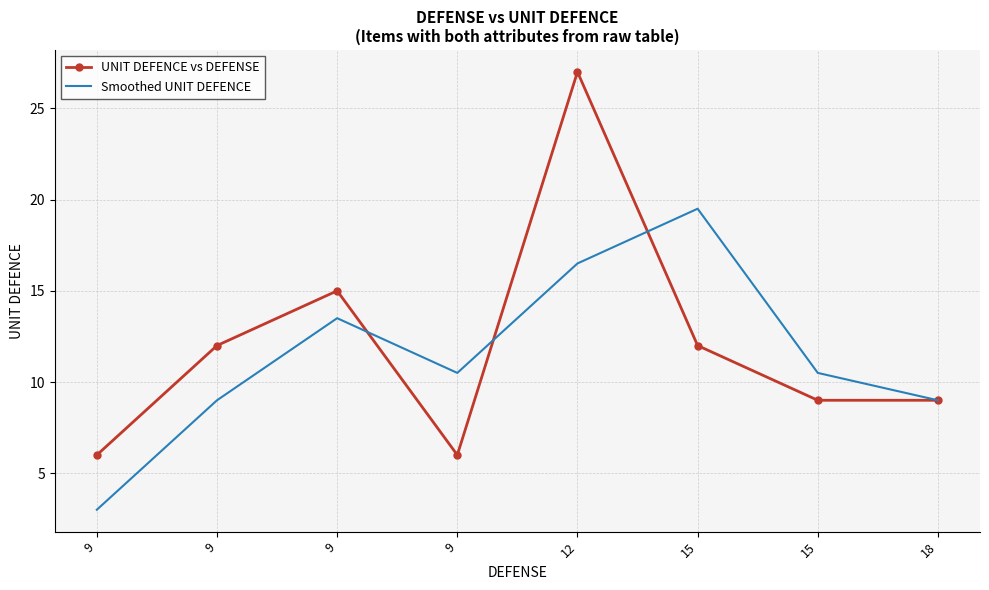

The UNIT DEFENCE vs DEFENSE series shows 6.0 at 9. True or false?

True